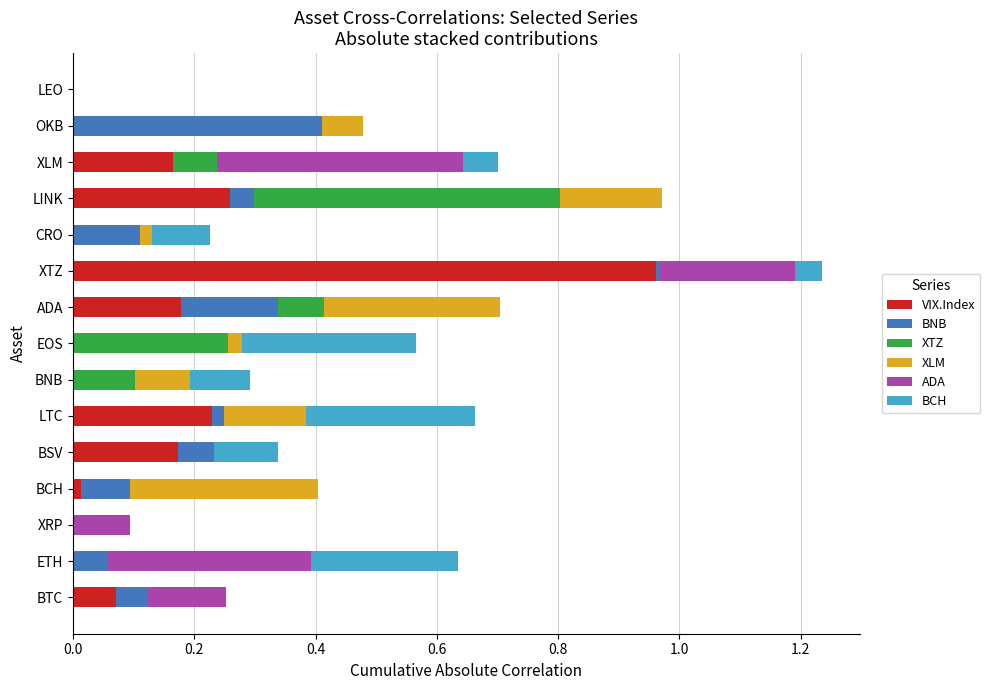

Which category has the highest value in the VIX.Index series?

XTZ